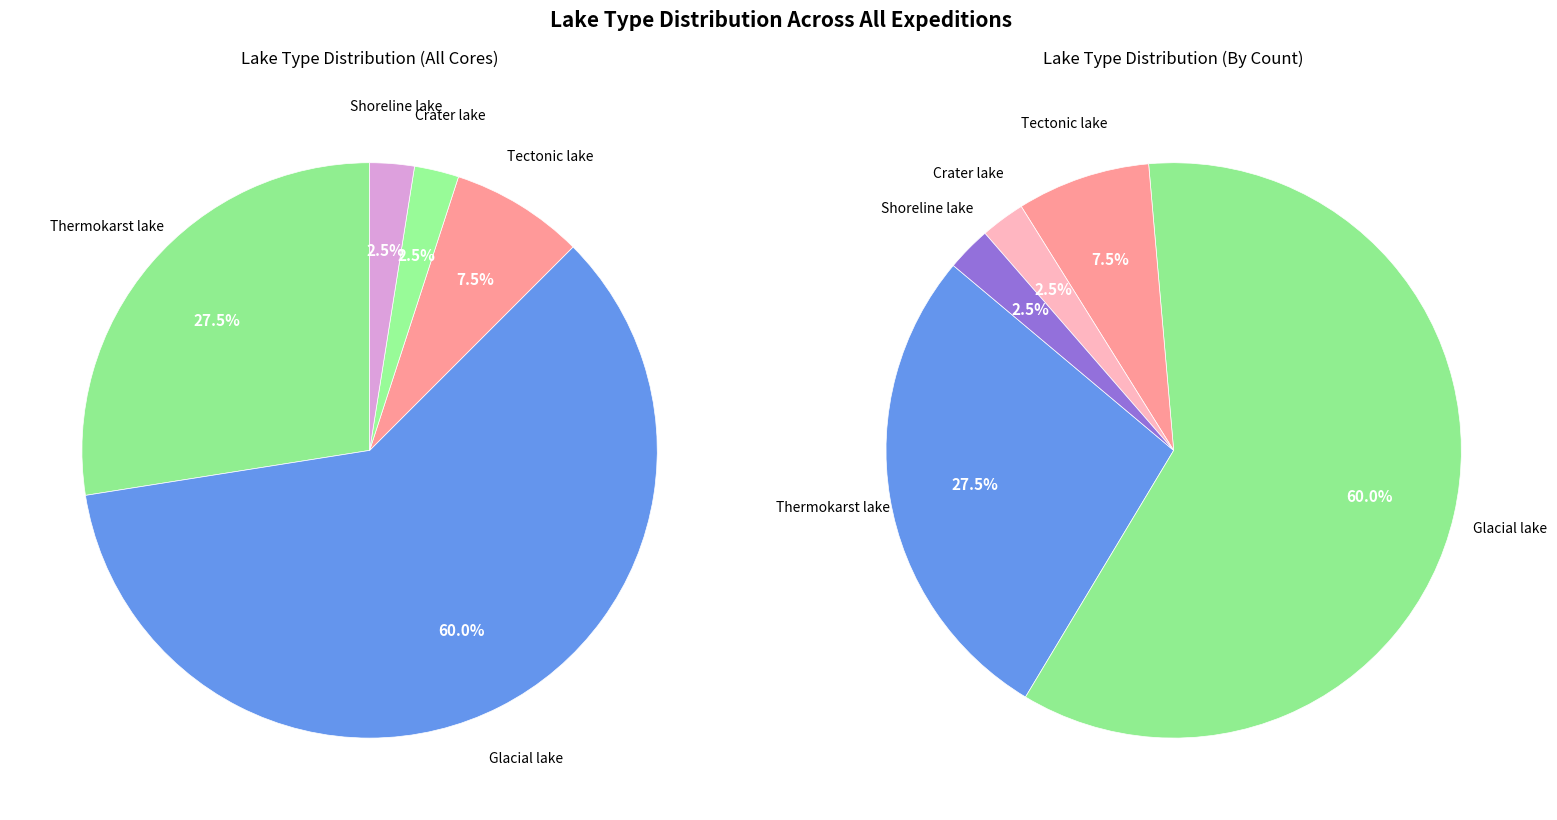

To the nearest percent, what is the combined percentage of 4 and 1?

58%